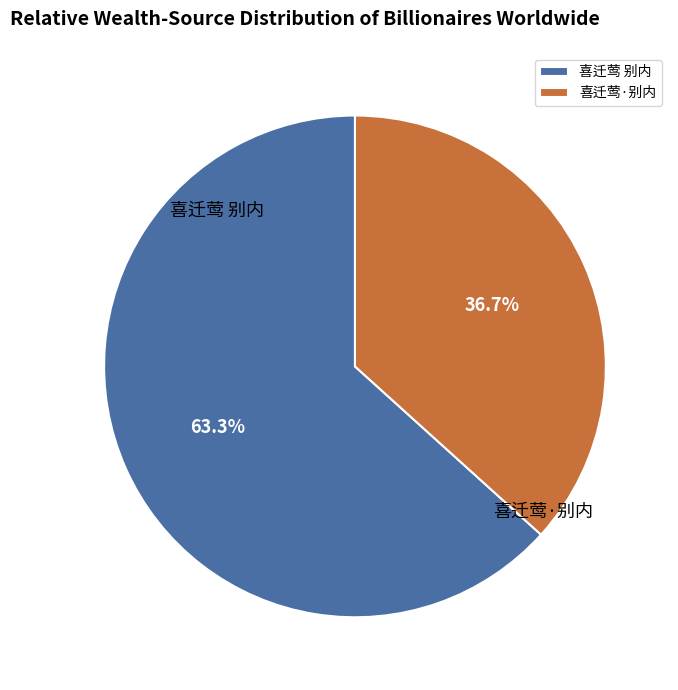

Rank the categories by value from highest to lowest.

喜迁莺 别内, 喜迁莺·别内